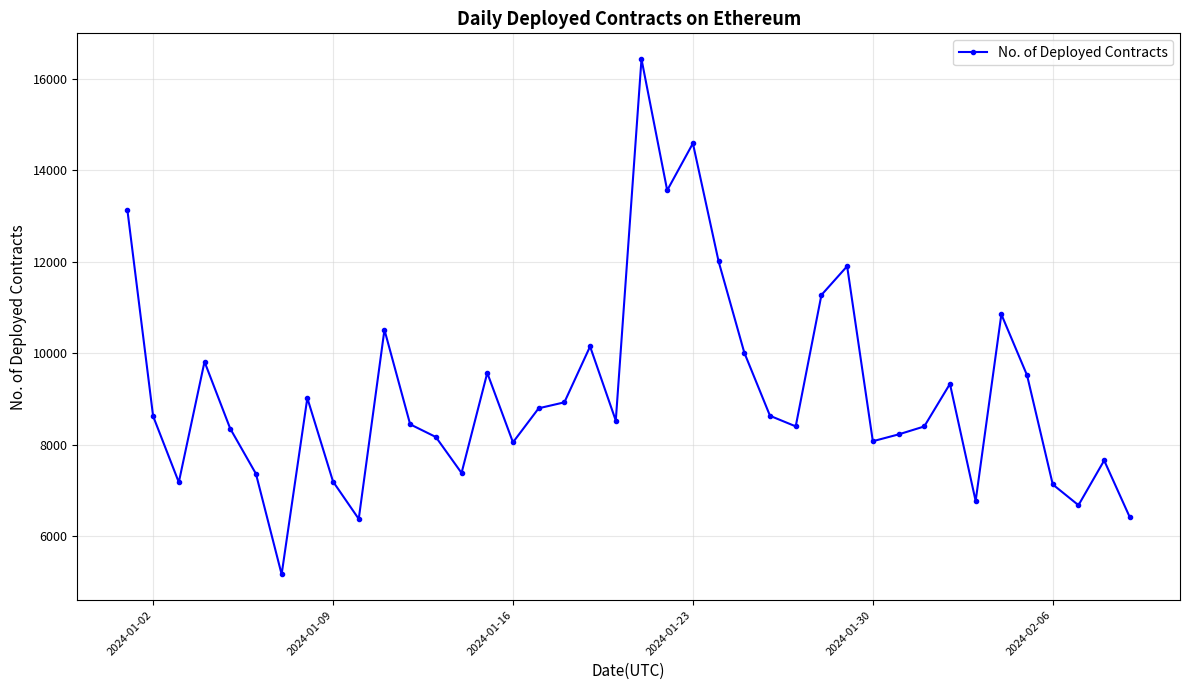

How many lines are shown in the chart?

1